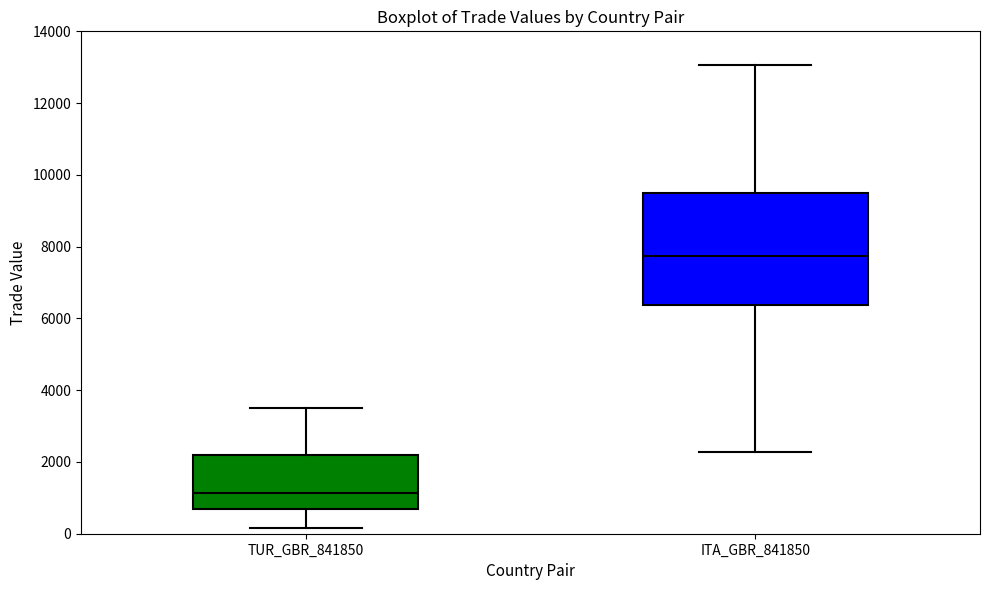

Which box is the tallest, from its lower edge to its upper edge?

ITA_GBR_841850